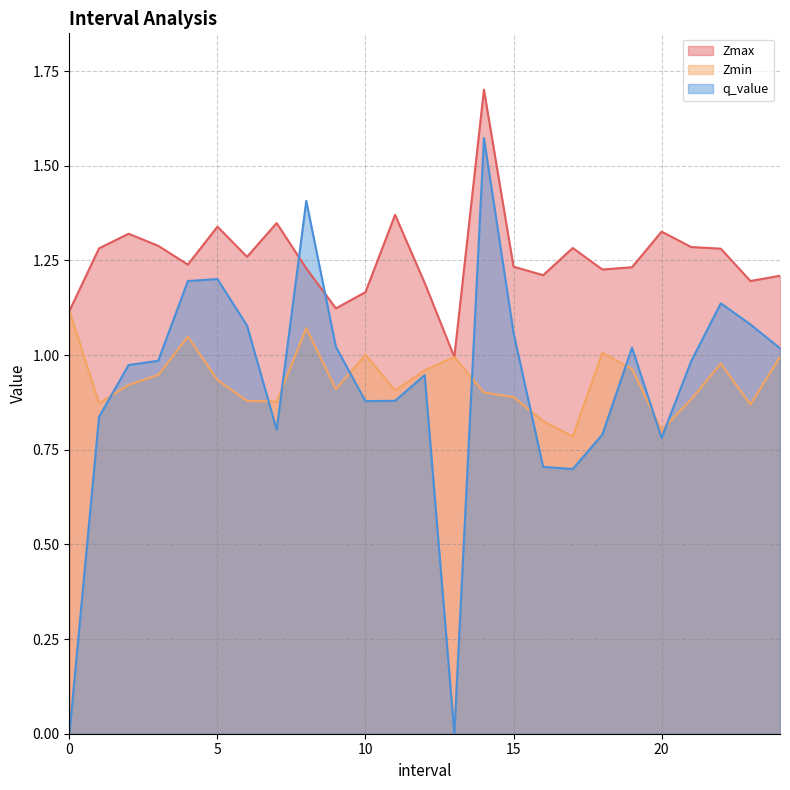

In q_value, how many points are higher than both neighbors (excluding endpoints)?

6